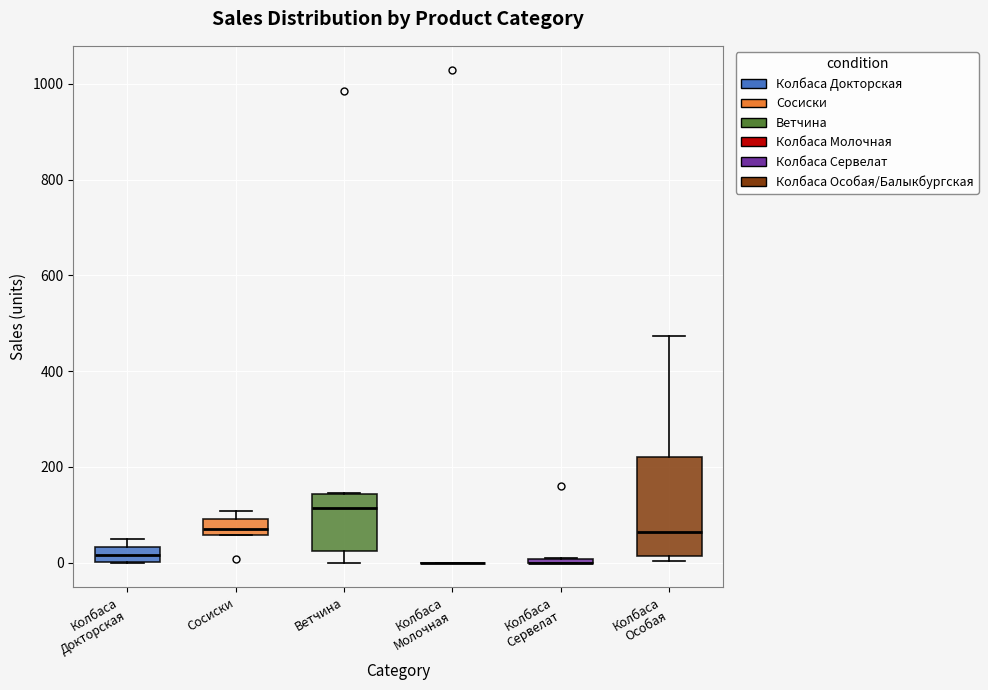

Comparing the boxes themselves (not the whiskers), which one is the tallest?

Колбаса Особая